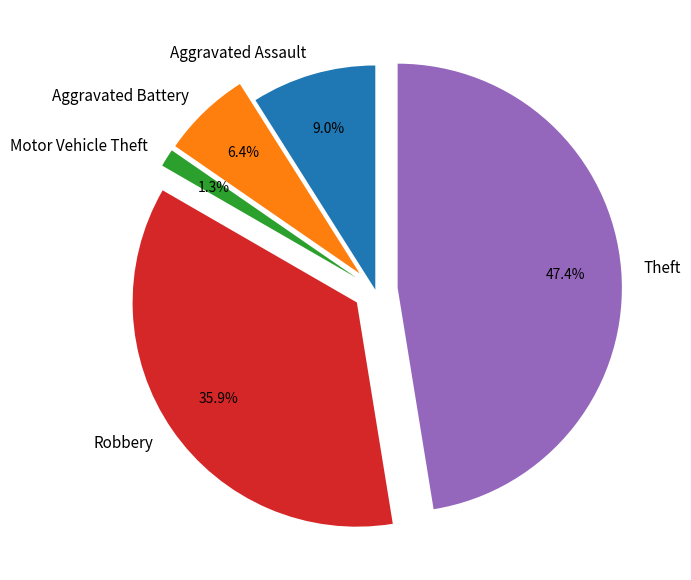

What is the ratio of the value at Aggravated Assault to the value at Theft?

0.2